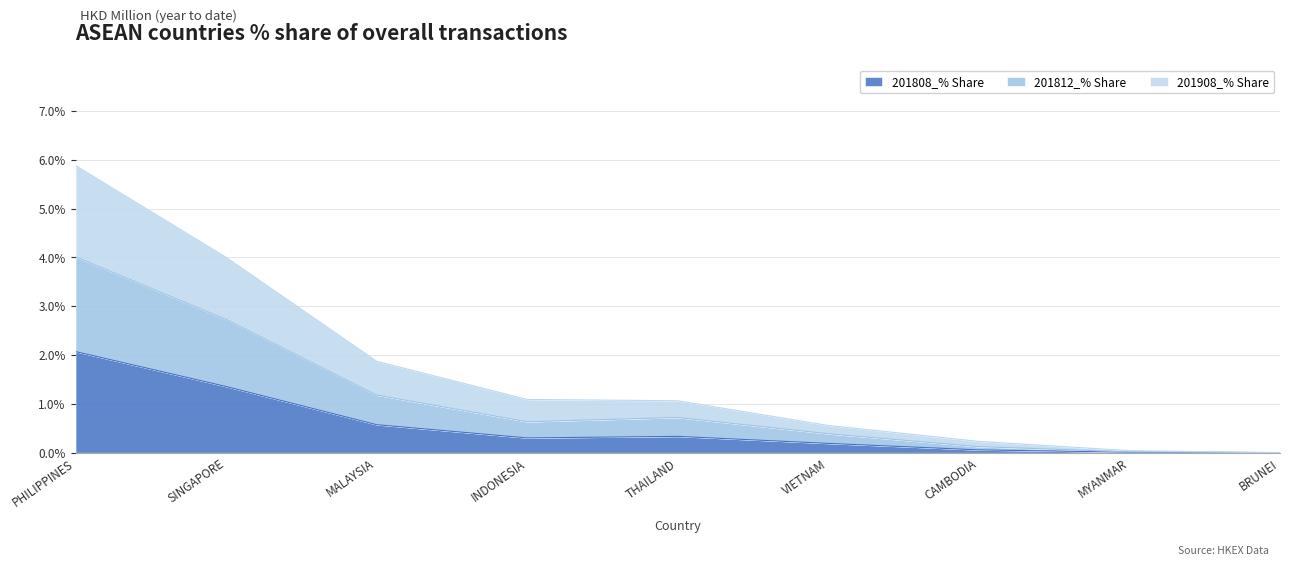

True or false: 201812_% Share and 201908_% Share cross at least once.

False